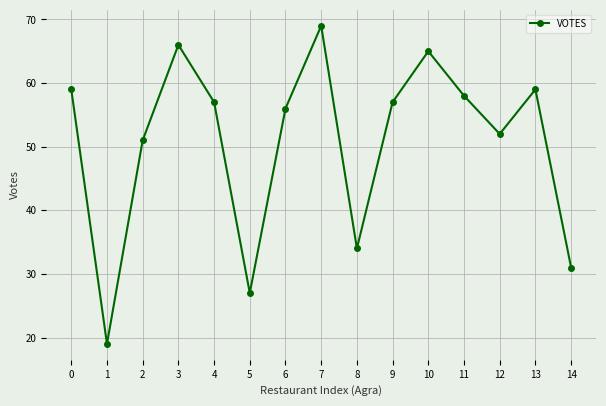

How many lines are shown in the chart?

1